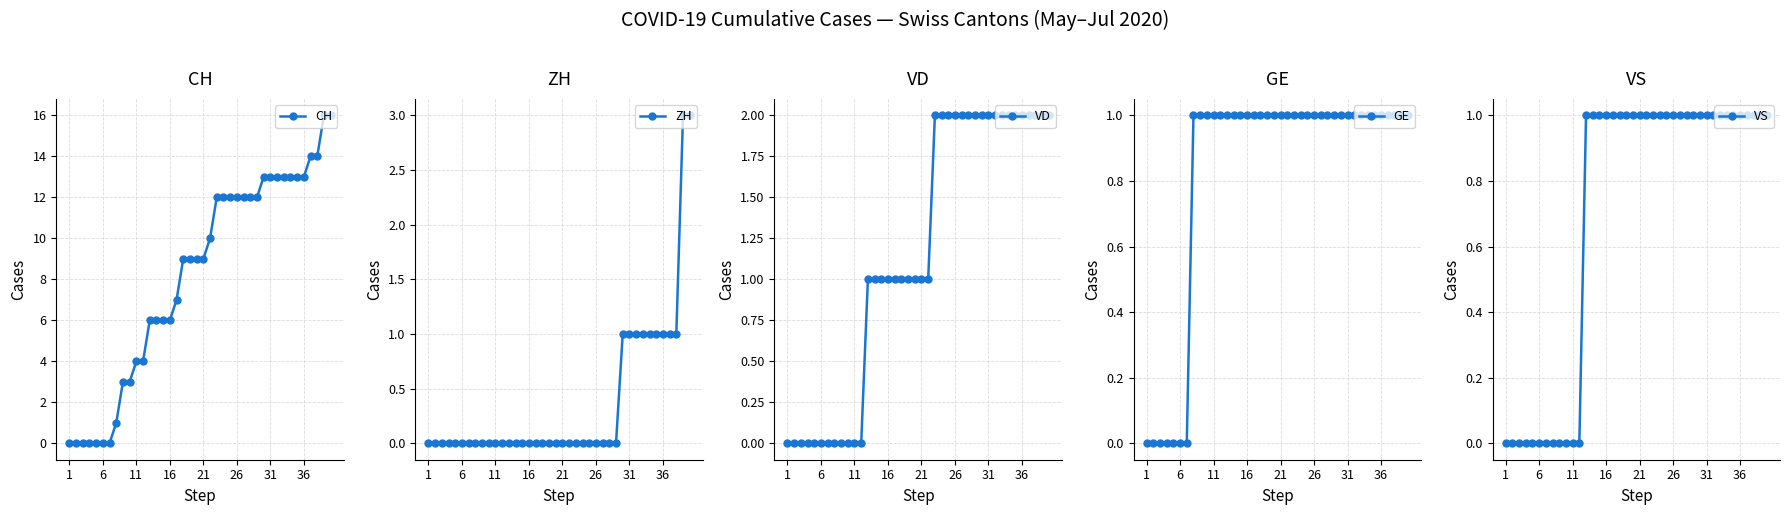

Is this an area chart (filled region under the line)?

No